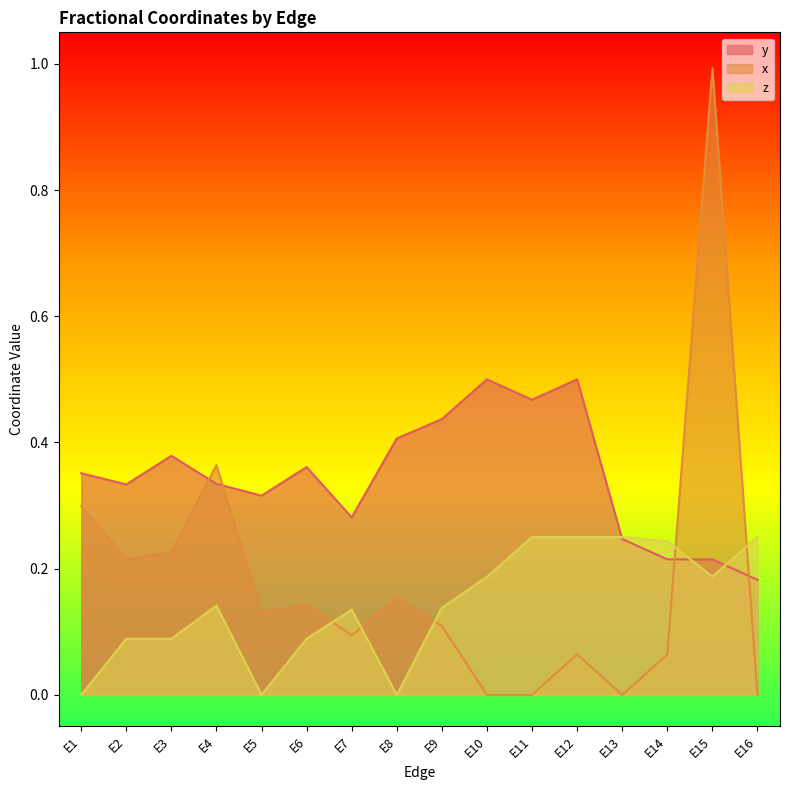

How many lines are shown in the chart?

3